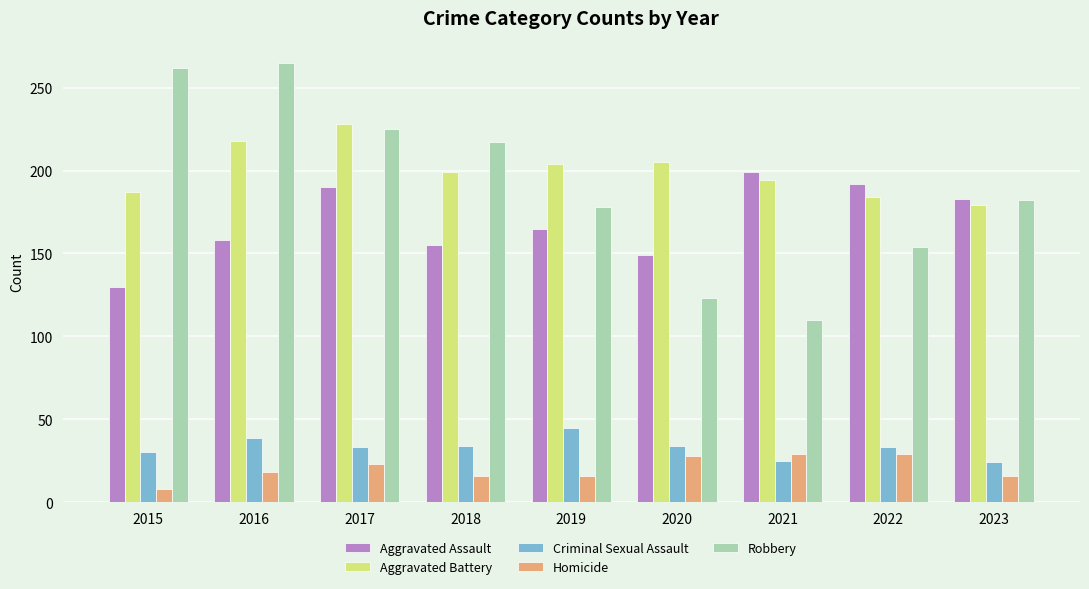

Count the number of data series in this chart.

5